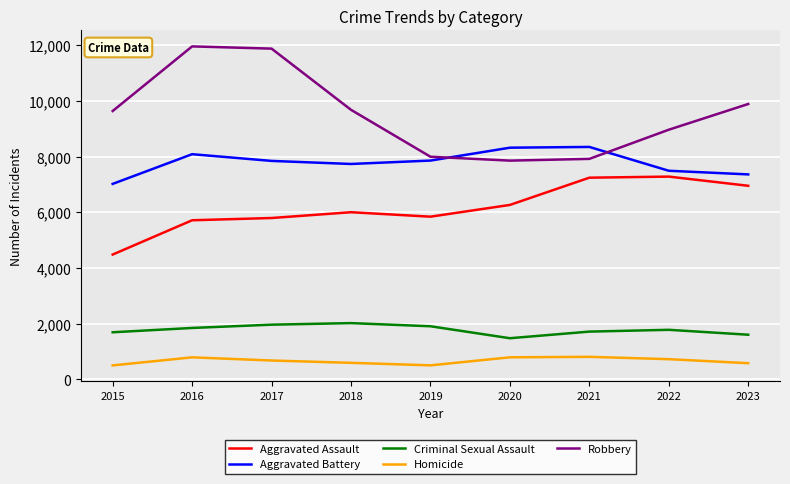

How many values in the Homicide series are below 672?

4